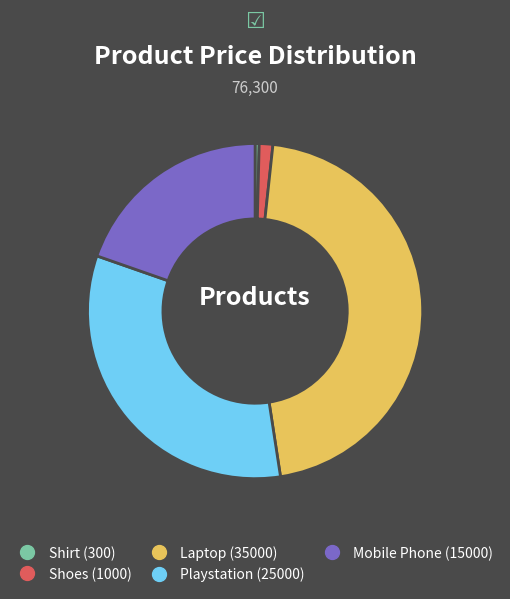

Rank the categories by value from lowest to highest.

Shirt, Shoes, Mobile Phone, Playstation, Laptop